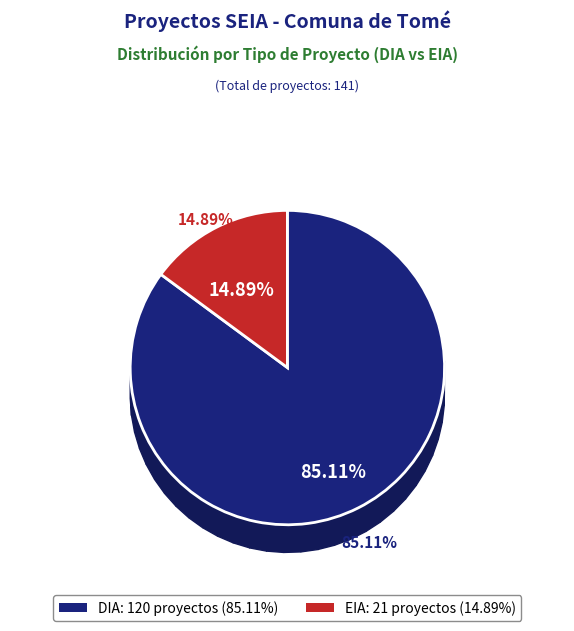

Is EIA the majority of the pie?

No